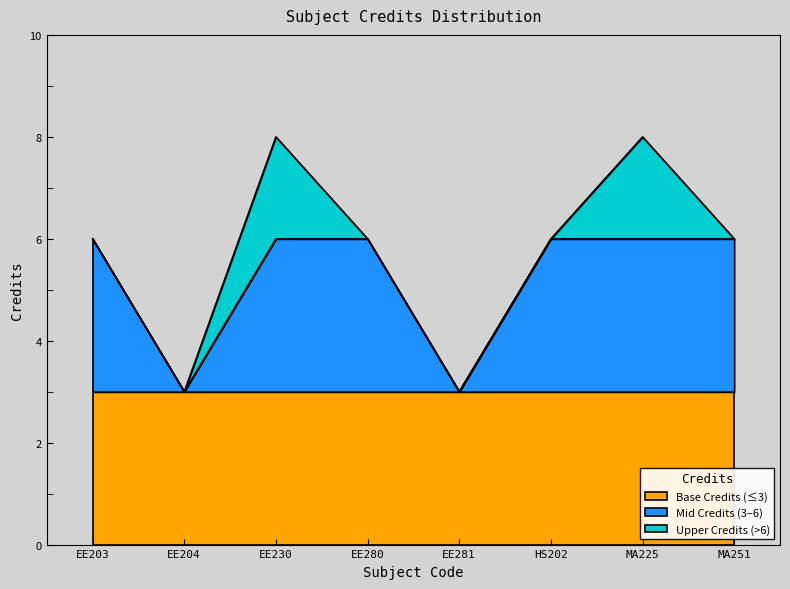

Is it true that the value at EE280 is 4?

False